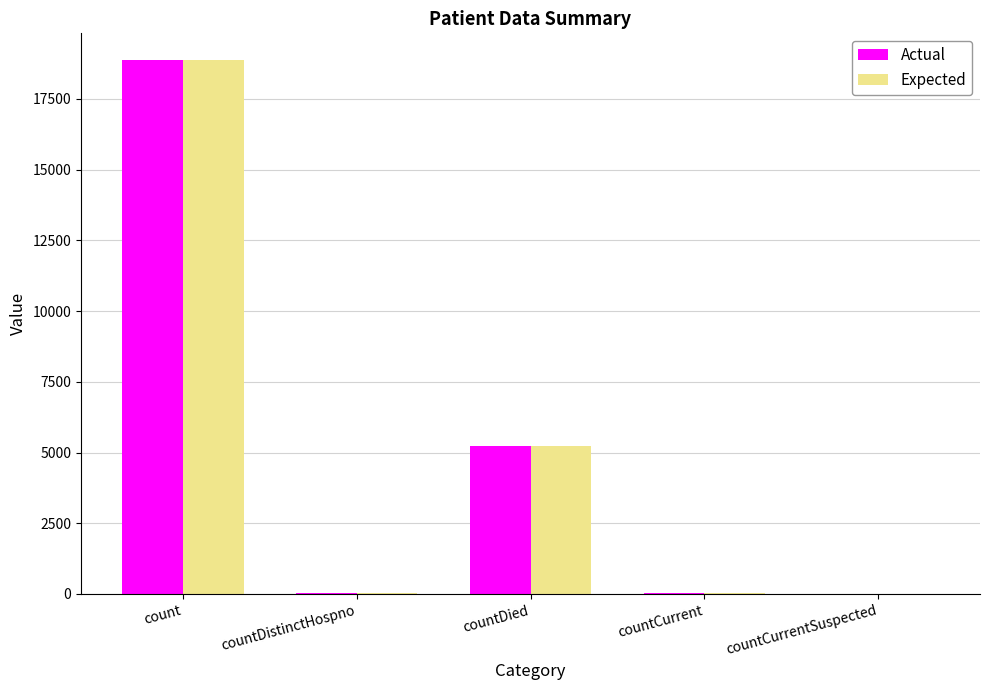

What is the sum of the Actual values at countDied and count?

24090